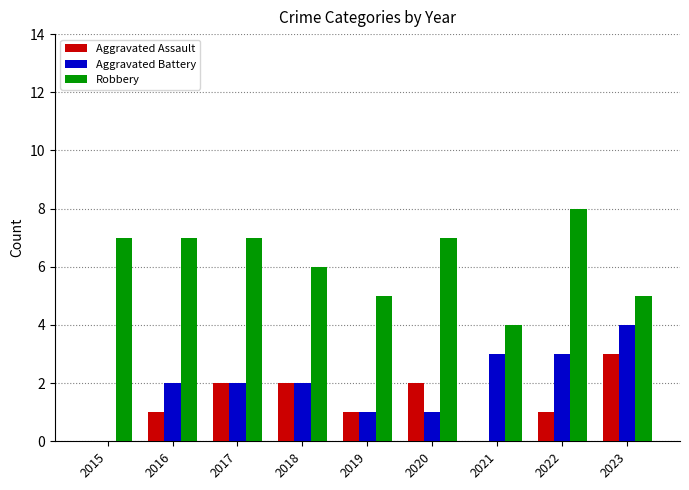

Reading left to right, list all the values displayed in this chart.

Aggravated Assault: 0	1	2	2	1	2	0	1	3
Aggravated Battery: 0	2	2	2	1	1	3	3	4
Robbery: 7	7	7	6	5	7	4	8	5